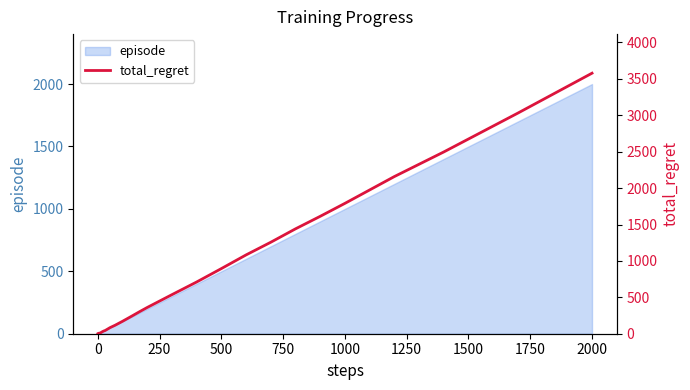

How many lines are shown in the chart?

1